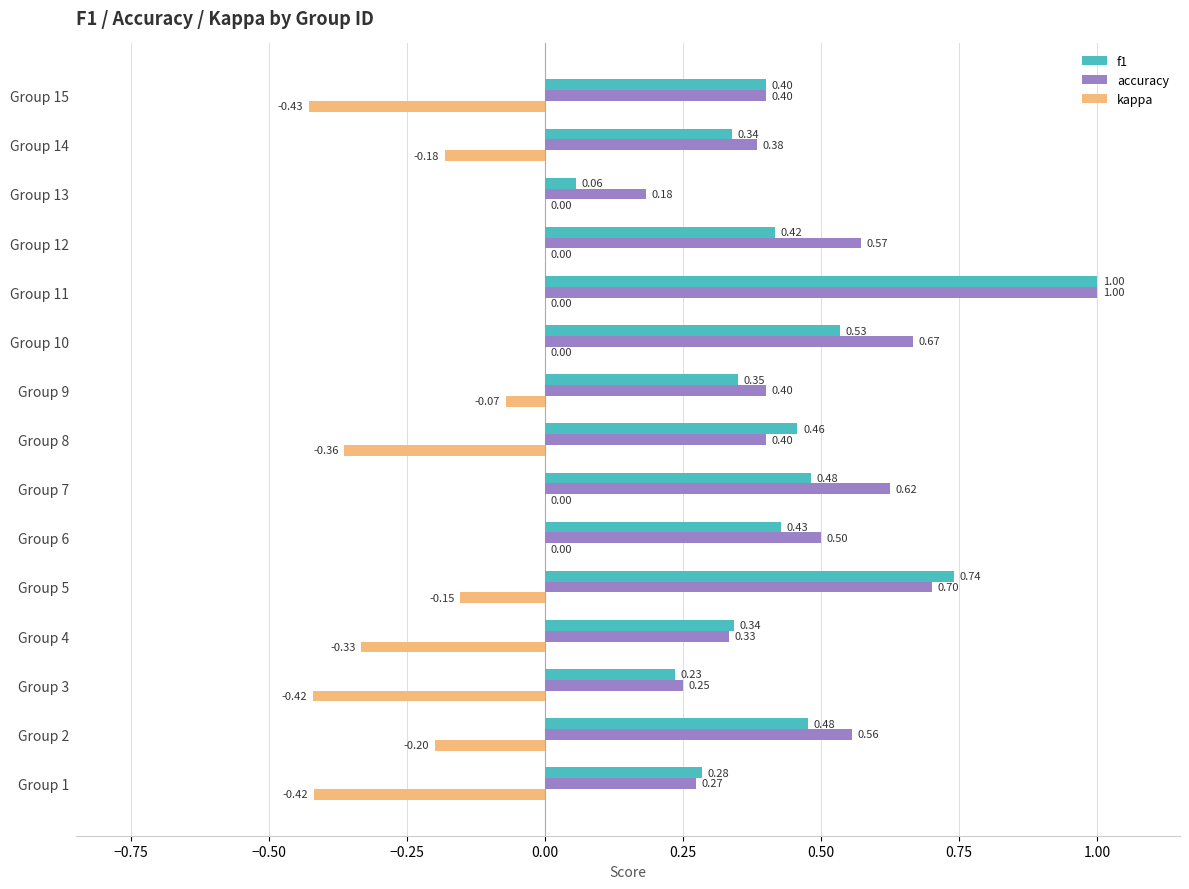

Between Group 1 and Group 3, which series saw the biggest shift?

f1